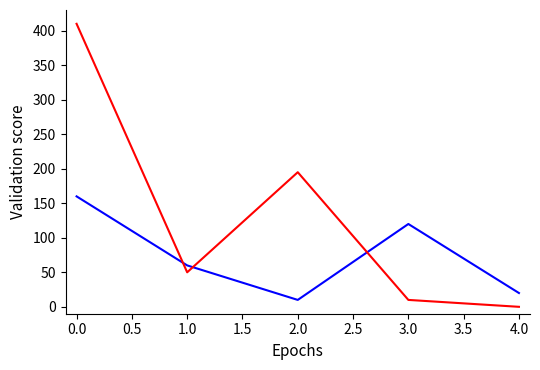

What is the greatest value displayed?

410